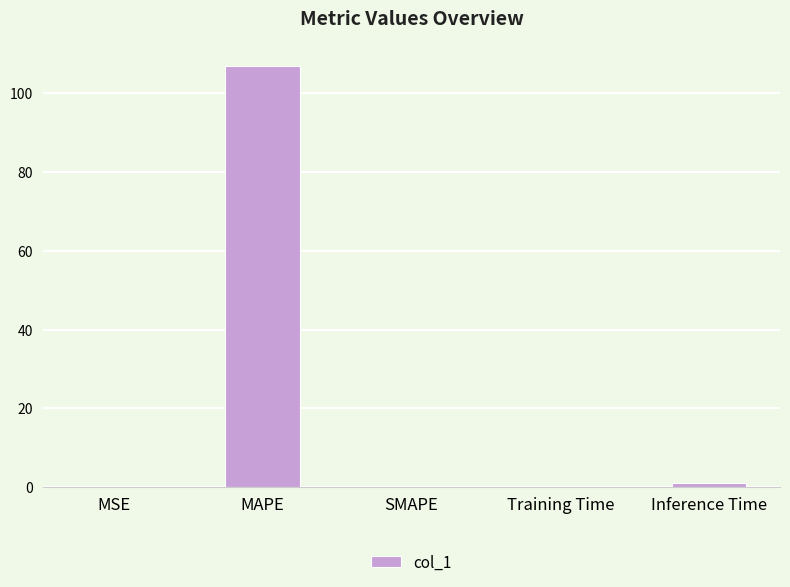

The value at MSE is 0.0. True or false?

True